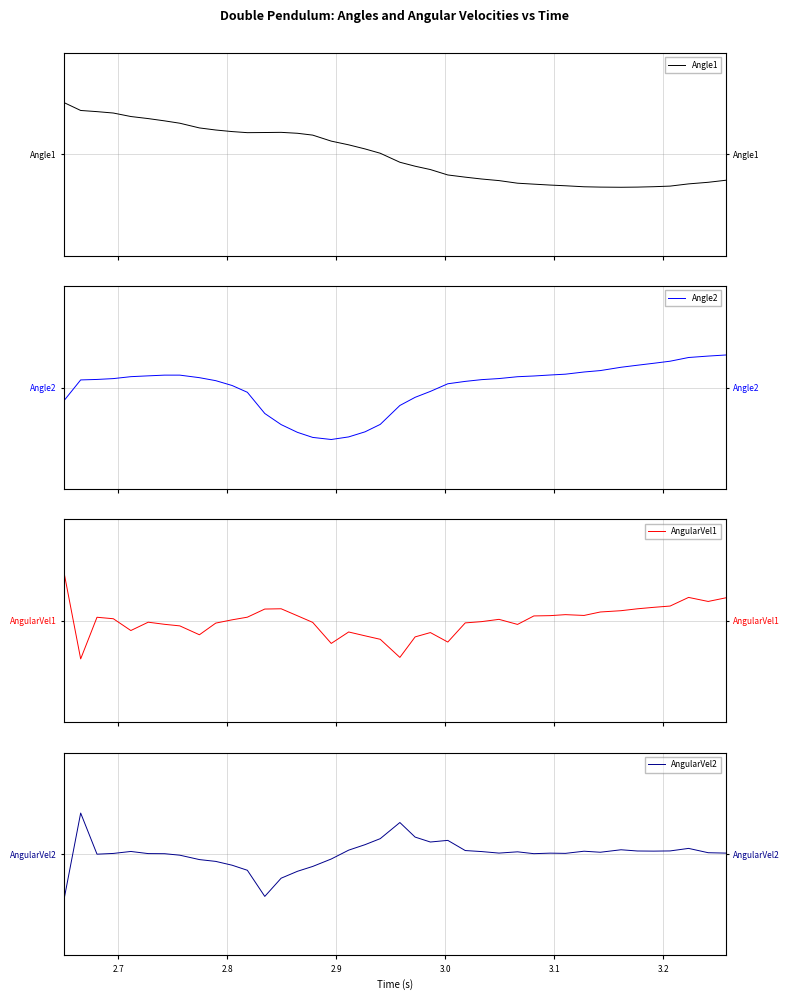

What are all the series names shown in the legend?

Angle1, Angle2, AngularVel1, AngularVel2